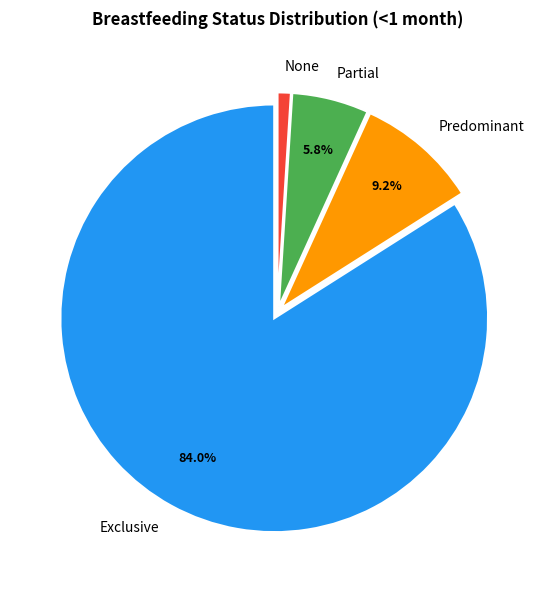

What portion of the pie excludes Predominant?

90.8%